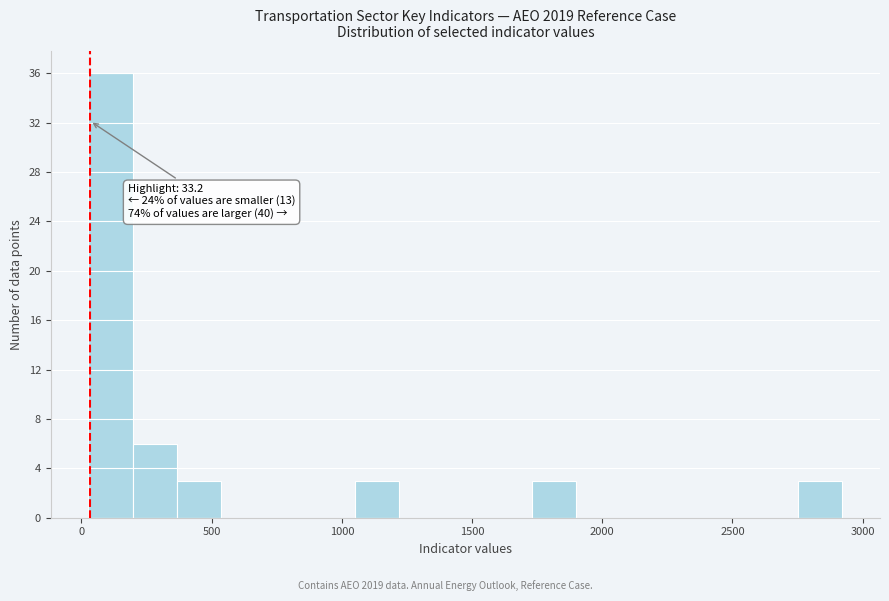

Read against the x-axis, roughly where is the centre of the tallest bar?

100